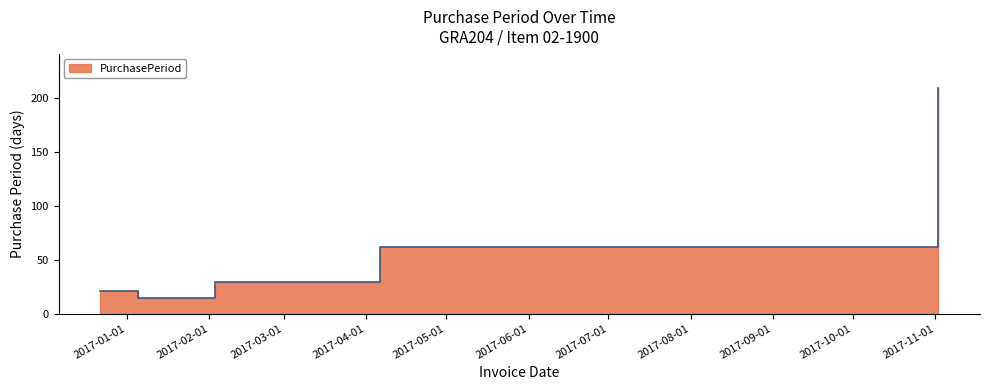

Reading right to left, transcribe all the data shown in this chart.

2017-11-02=210	2017-04-06=62	2017-02-03=29	2017-01-05=14	2016-12-22=21